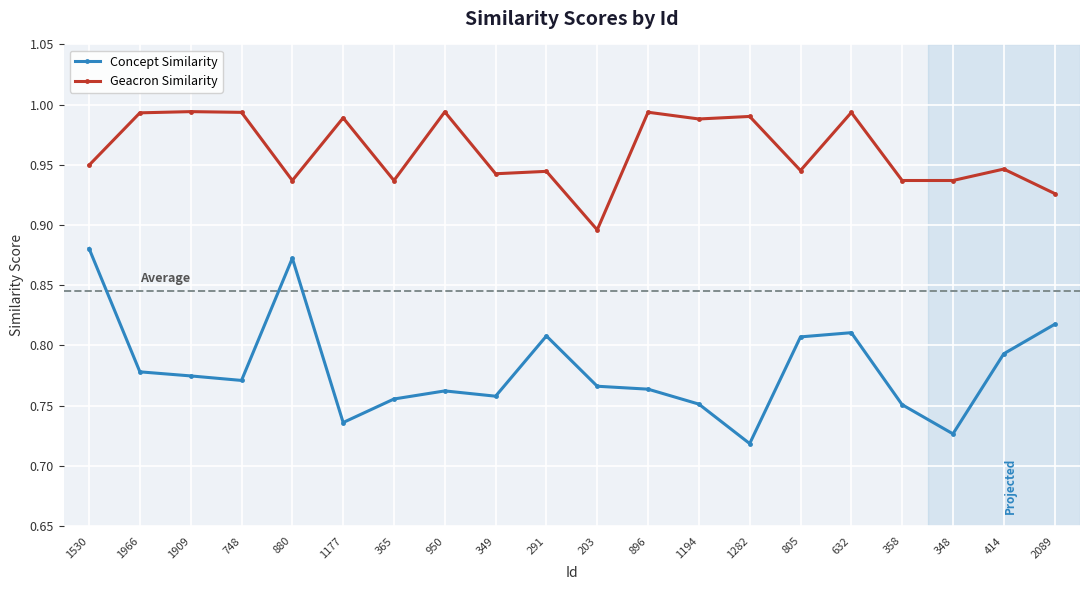

What is the label of the 18th point from the right?

1909